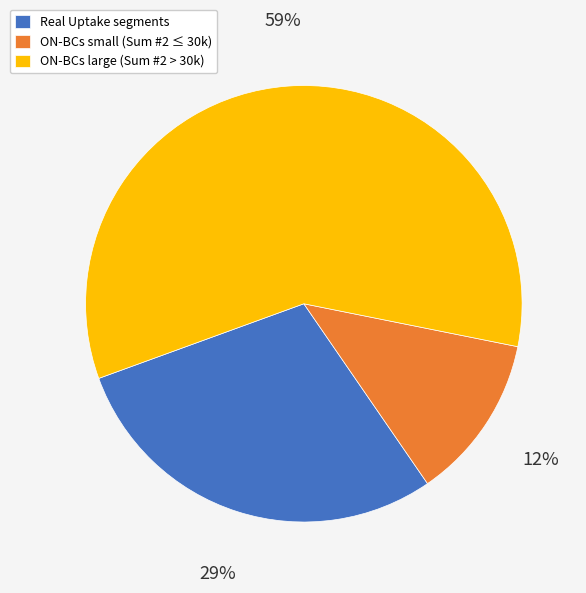

Is there a majority slice in this chart?

Yes